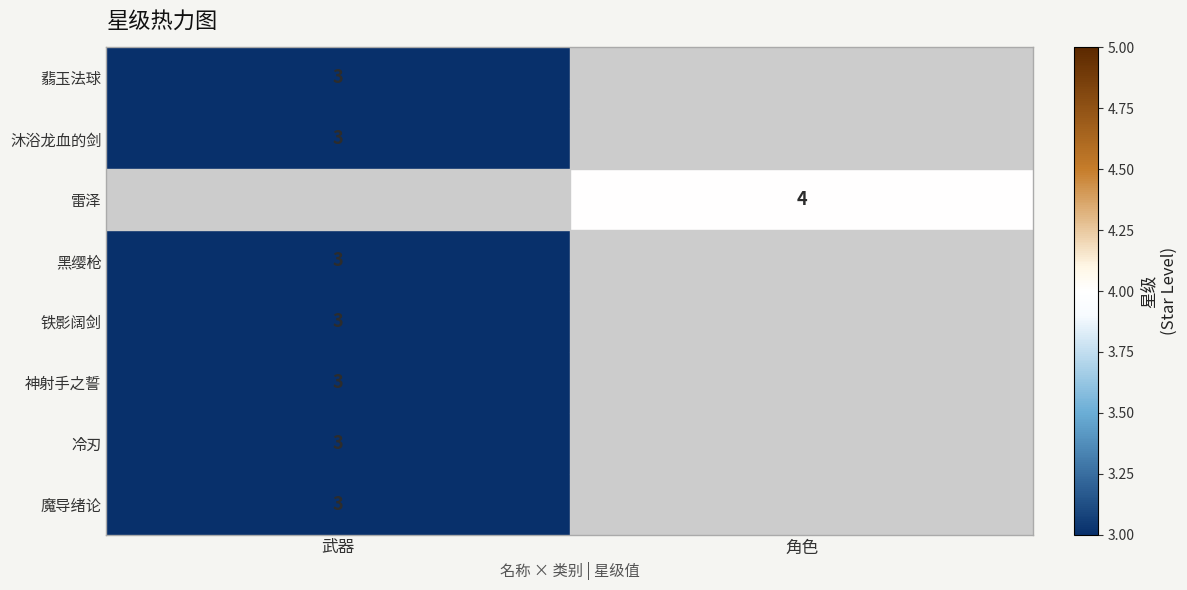

The value of 沐浴龙血的剑 at 武器 is 3. True or false?

True